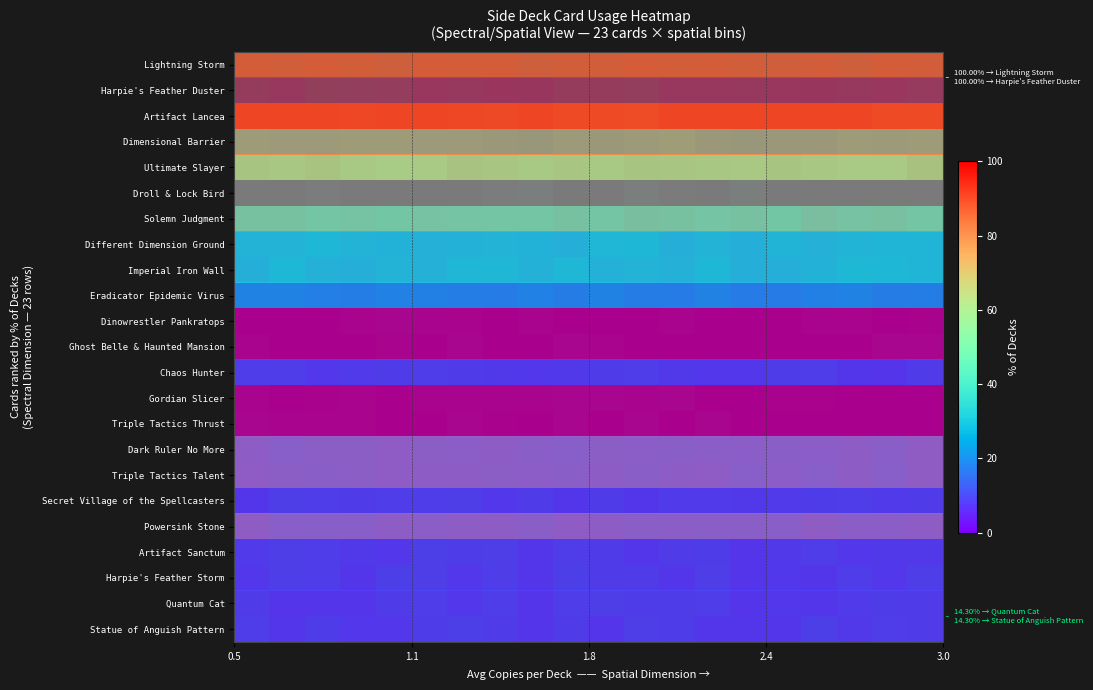

How many values are below 1?

9